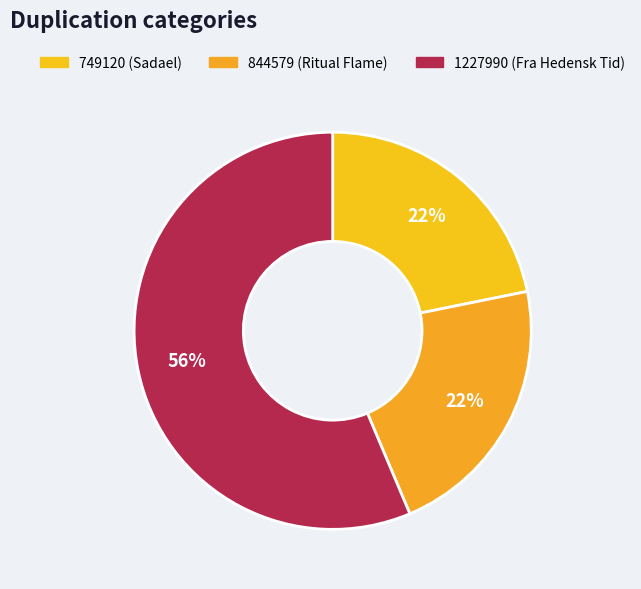

What percentage is the 844579 slice, to the nearest percent?

22%